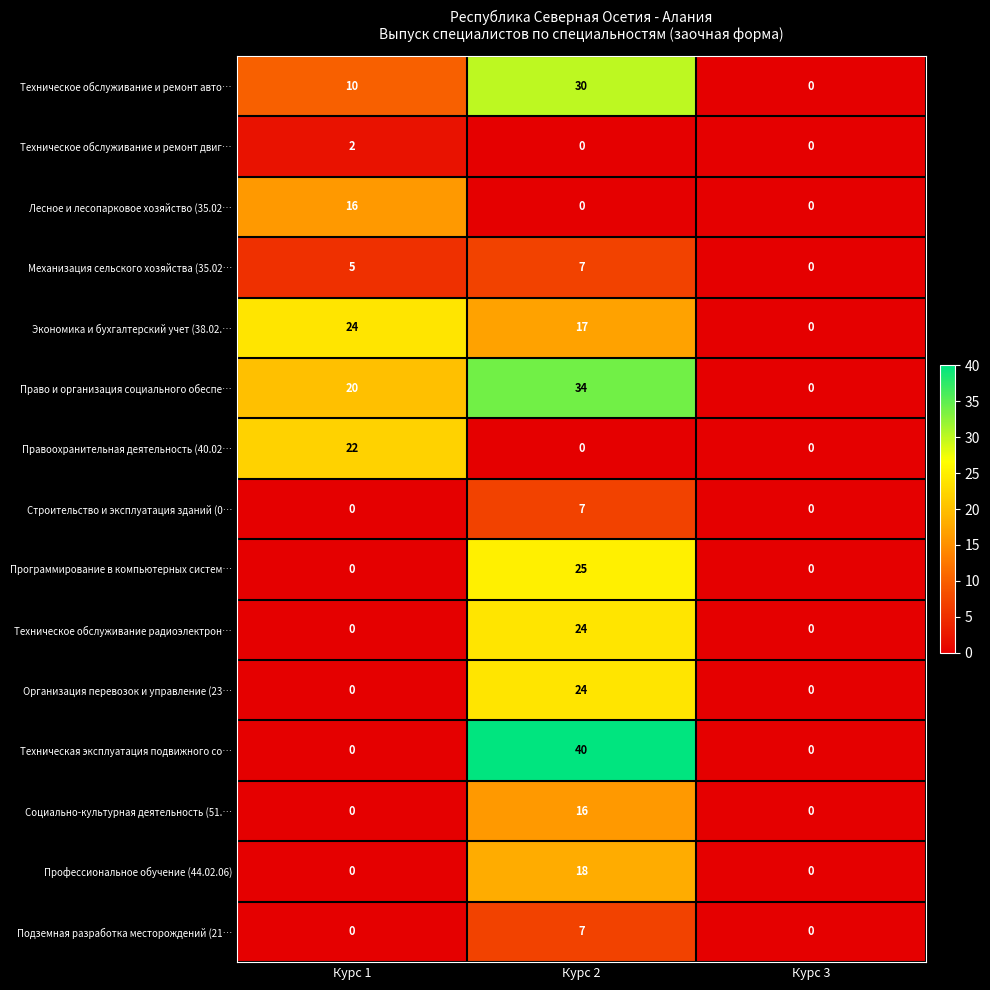

At how many categories does at least one series exceed 27?

1